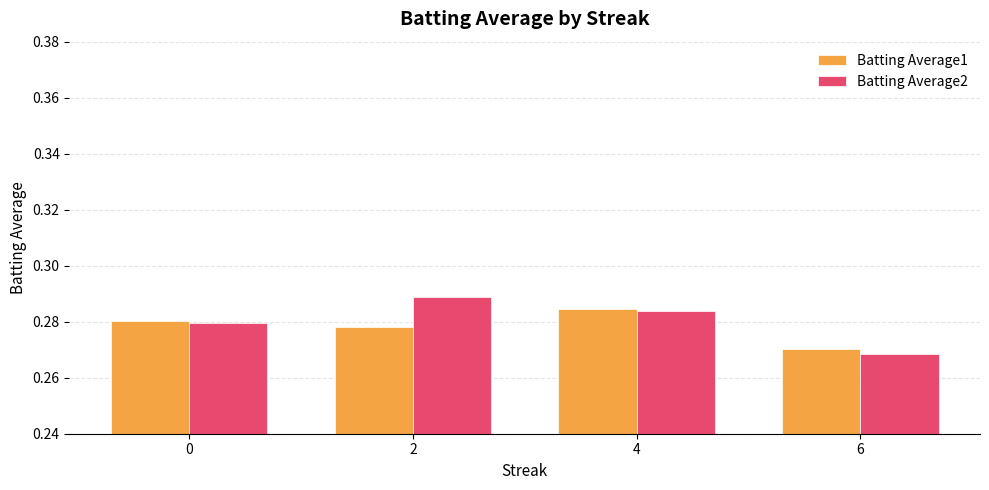

Which series changed the most between 0 and 2?

Batting Average2